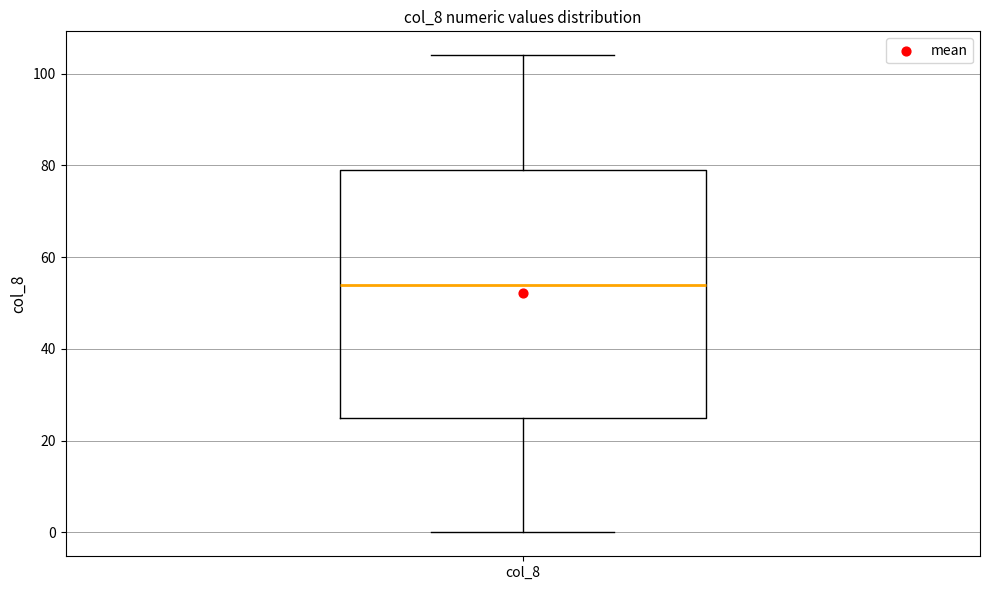

Where does the upper whisker of the box for col_8 end on the y-axis? The values are not printed on the chart, so give them approximately, as read against the axis.

104